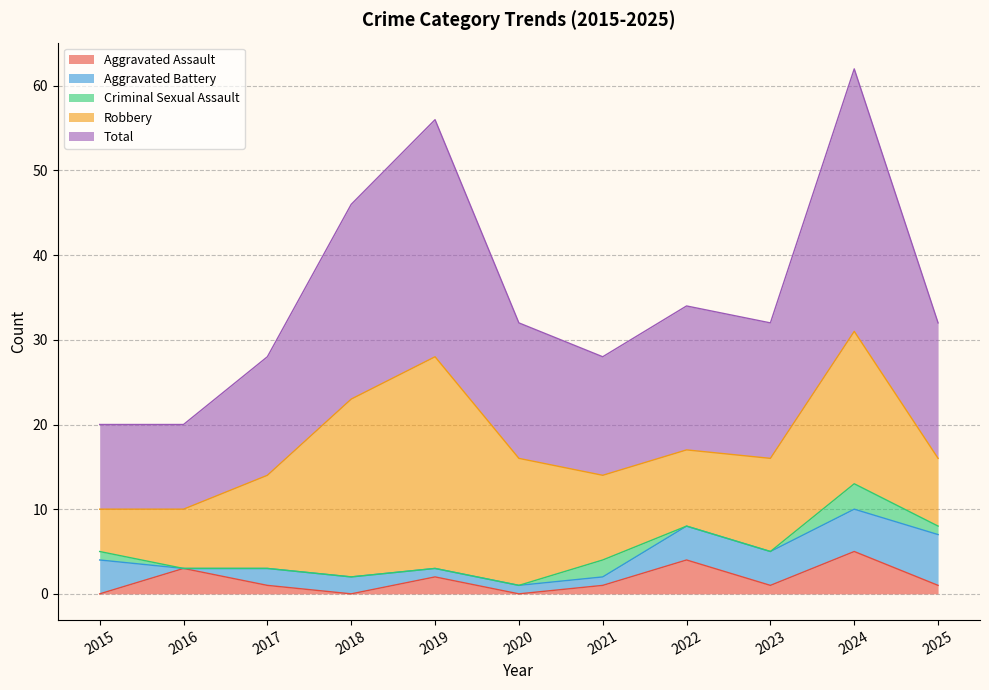

Where is Aggravated Assault nearest to the value 2?

2019